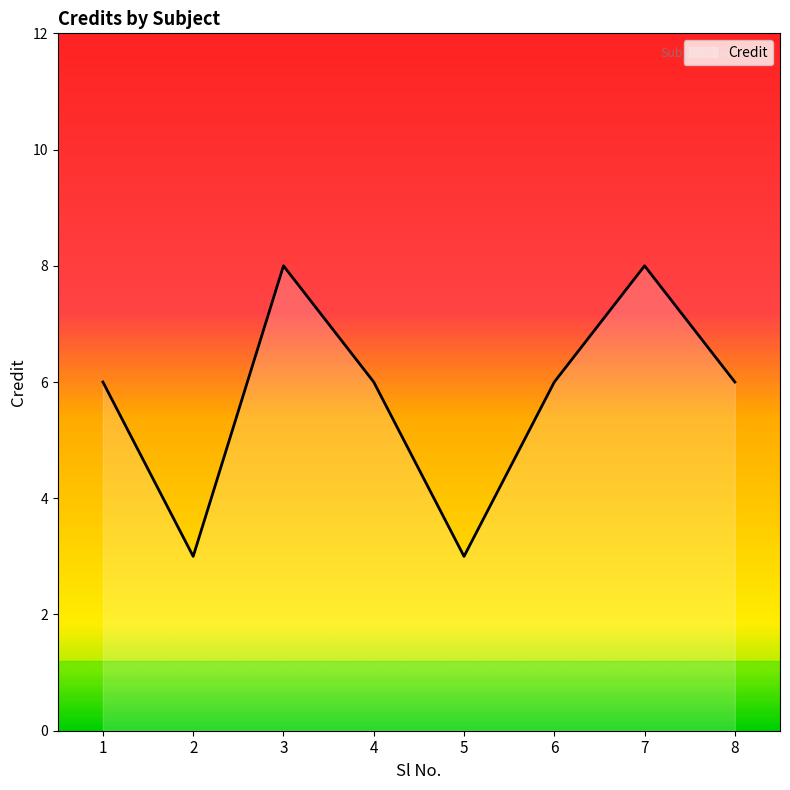

At which category does the data reach its first local peak?

3